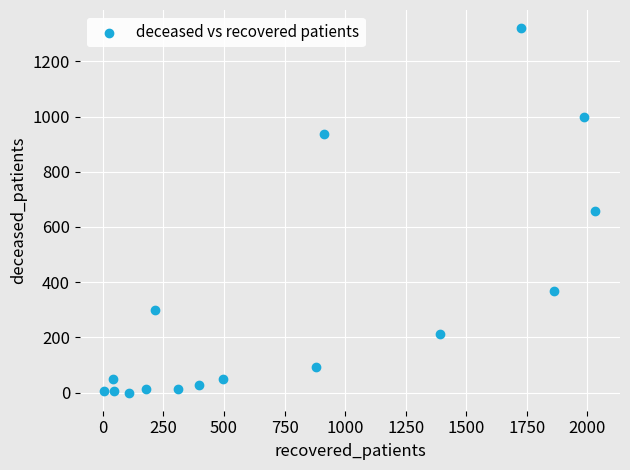

What is the range of X values (max minus min)?

2027